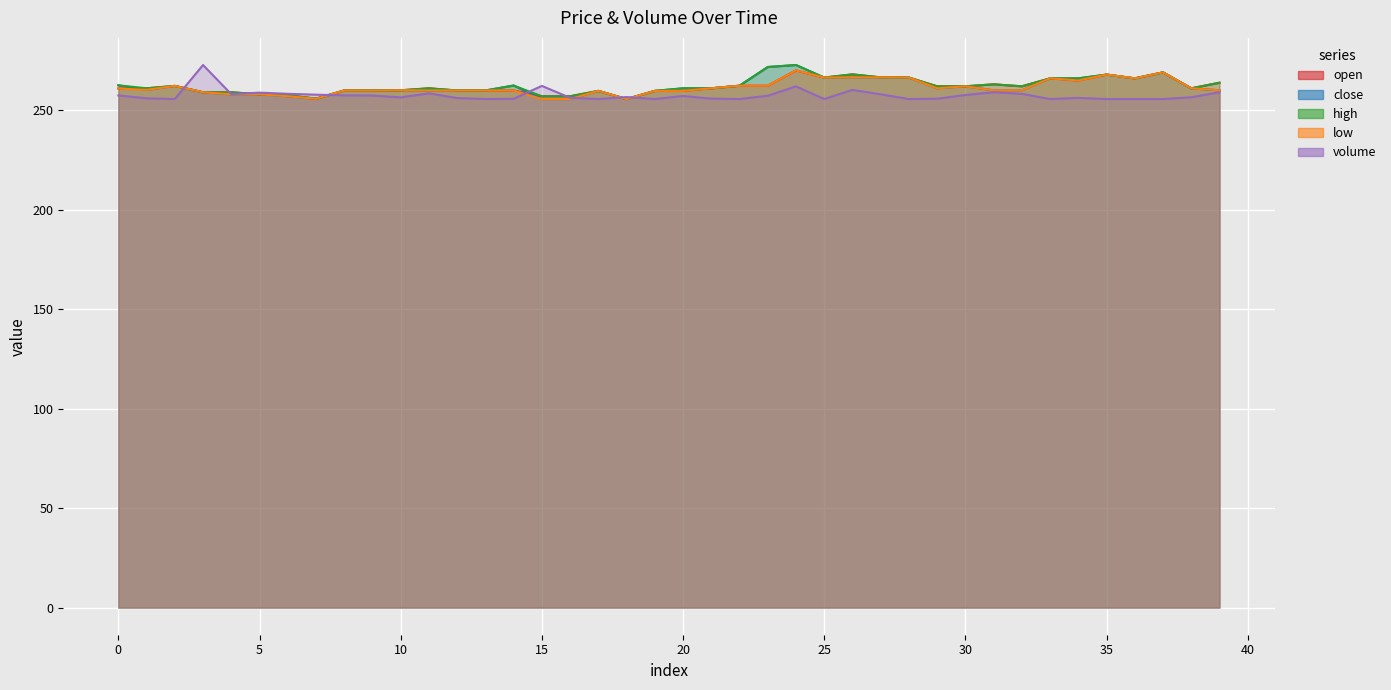

Is it true that low equals 129.3 at 27?

False